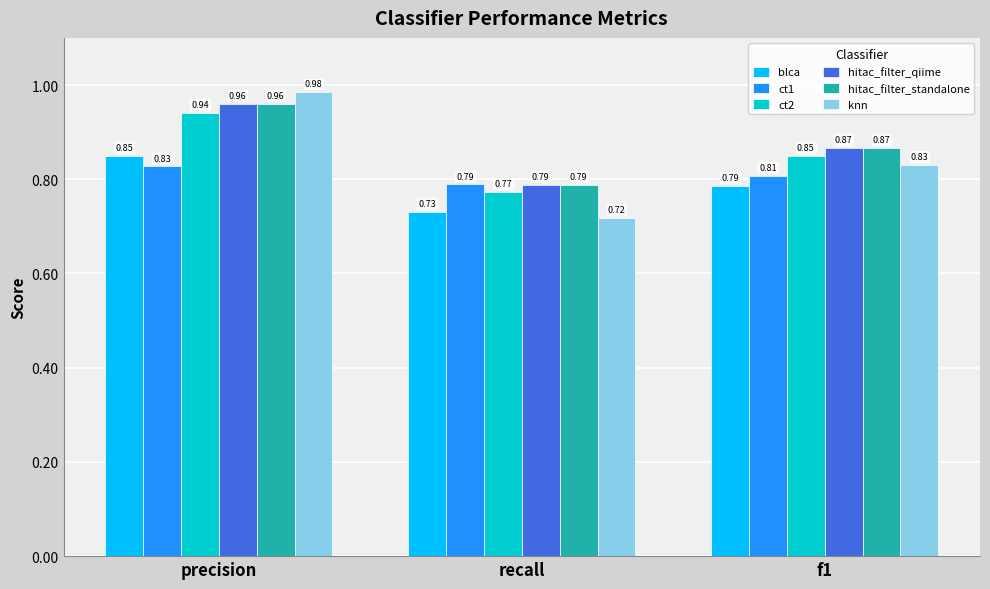

At which label does ct2 reach its minimum?

recall